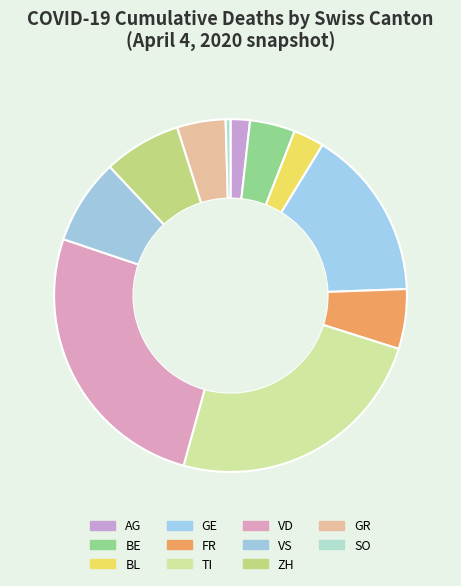

How many slices are in this pie chart?

11